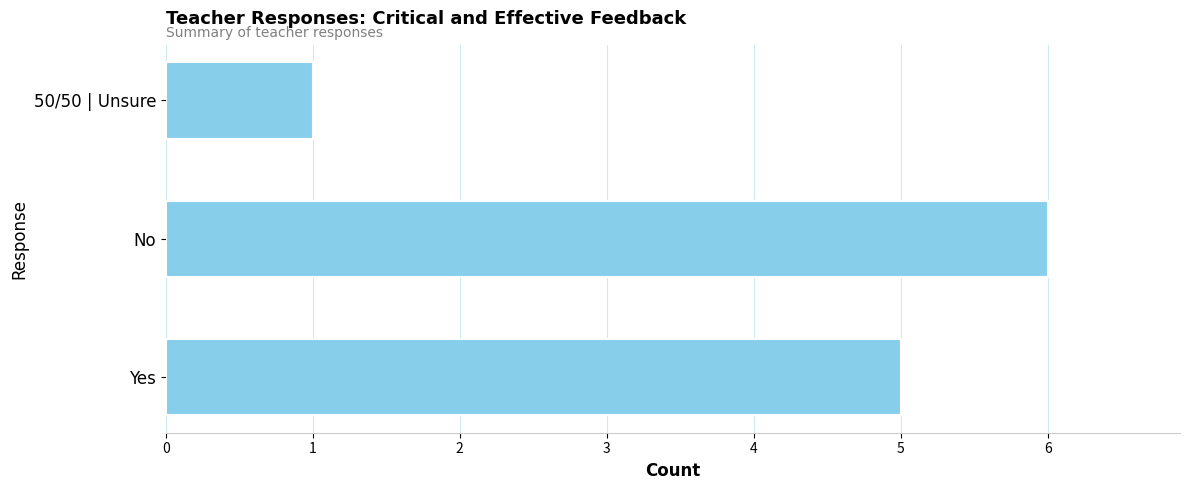

Rank the categories by value from highest to lowest.

No, Yes, 50/50 | Unsure